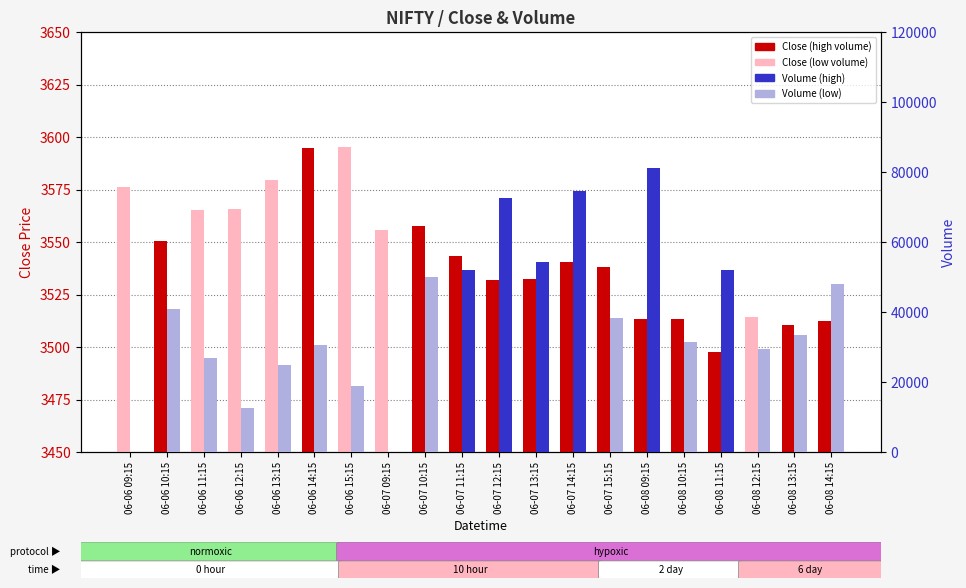

What is the sum of the Close Price values at 06-07 14:15 and 06-06 10:15?

7090.6